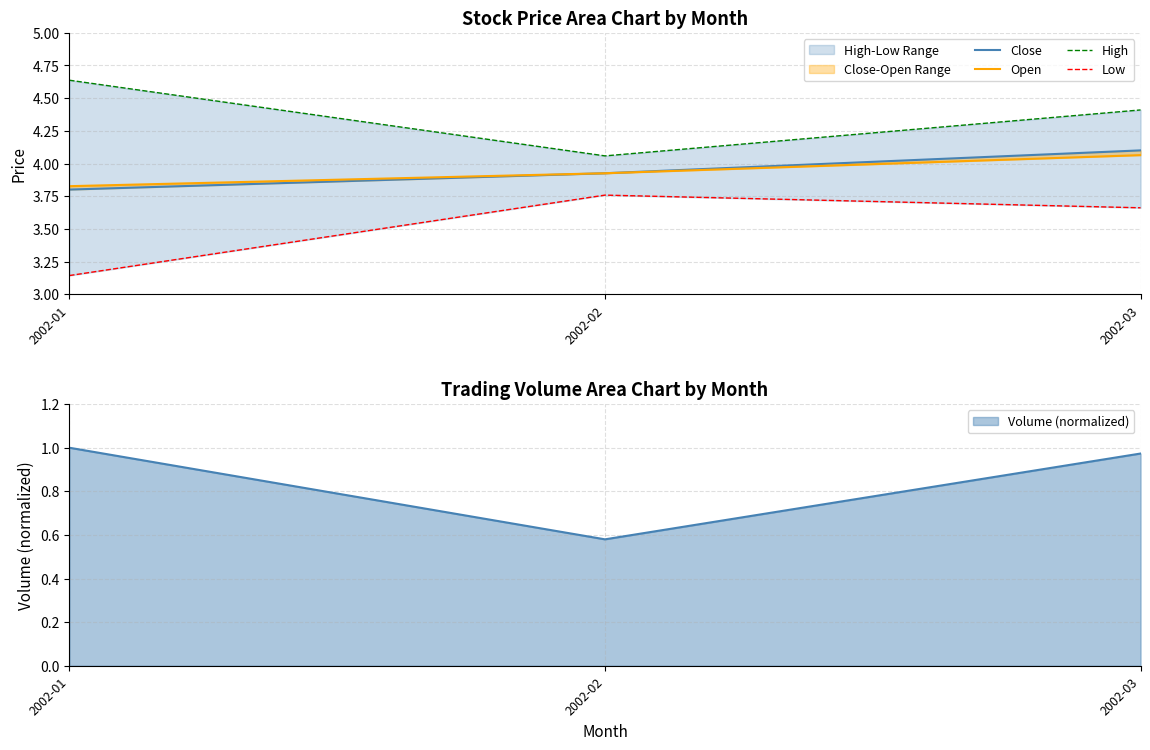

Reading right to left, transcribe all the data shown in this chart.

Close: 2002-03=4.1	2002-02=3.9	2002-01=3.8
Open: 2002-03=4.1	2002-02=3.9	2002-01=3.8
High: 2002-03=4.4	2002-02=4.1	2002-01=4.6
Low: 2002-03=3.7	2002-02=3.8	2002-01=3.1